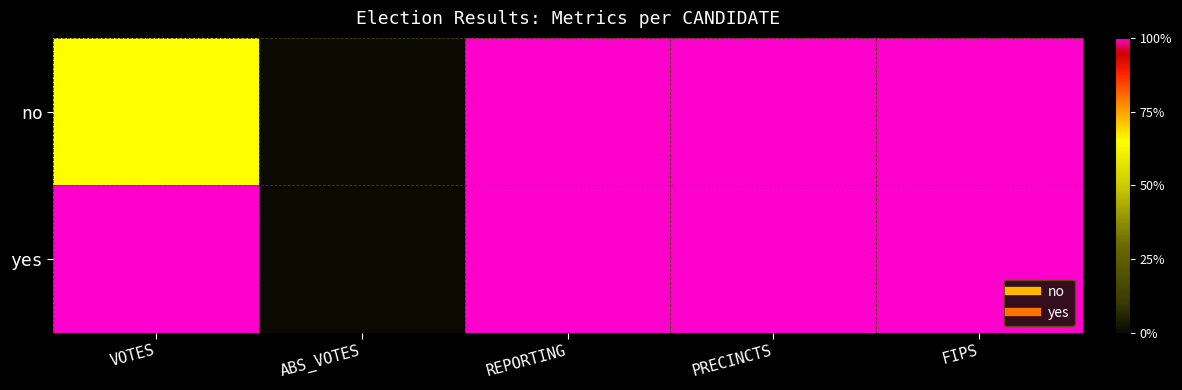

How many distinct data groups are displayed?

2